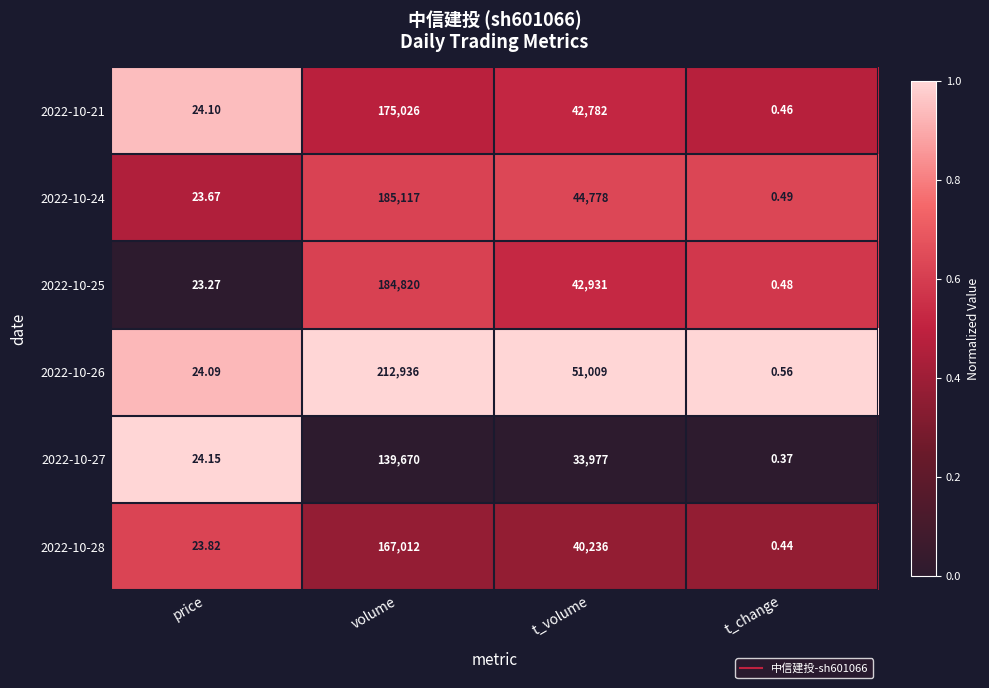

What is the difference between the highest and lowest values at price?

0.9